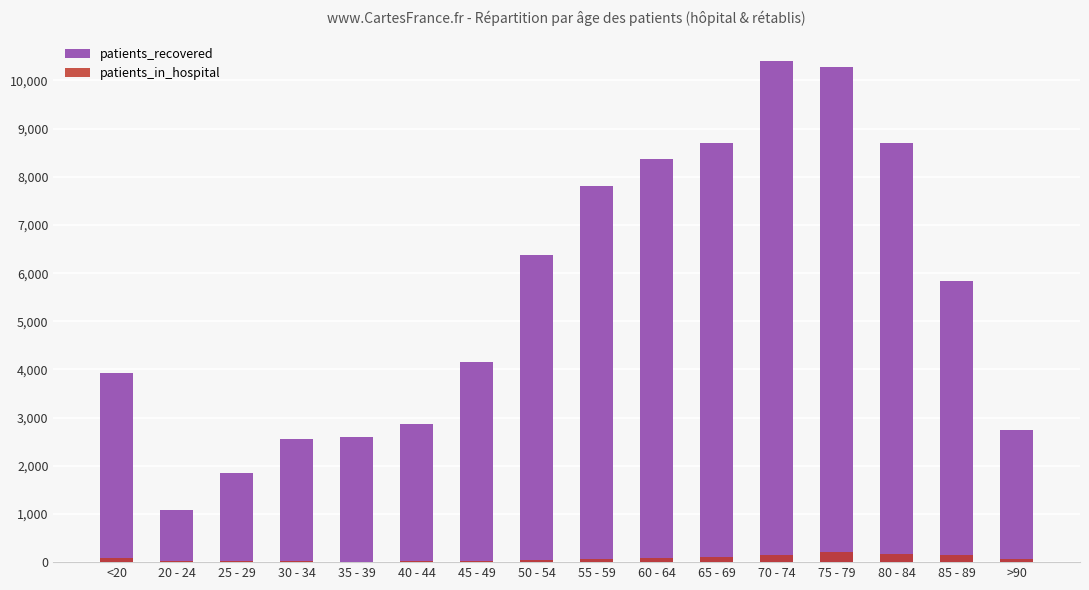

Reading right to left, what are all the values shown in this chart?

patients_recovered: >90=2748	85 - 89=5845	80 - 84=8712	75 - 79=10271	70 - 74=10395	65 - 69=8694	60 - 64=8365	55 - 59=7817	50 - 54=6382	45 - 49=4157	40 - 44=2872	35 - 39=2607	30 - 34=2560	25 - 29=1855	20 - 24=1092	<20=3935
patients_in_hospital: >90=72	85 - 89=151	80 - 84=179	75 - 79=206	70 - 74=150	65 - 69=115	60 - 64=88	55 - 59=55	50 - 54=39	45 - 49=26	40 - 44=18	35 - 39=11	30 - 34=16	25 - 29=18	20 - 24=14	<20=94